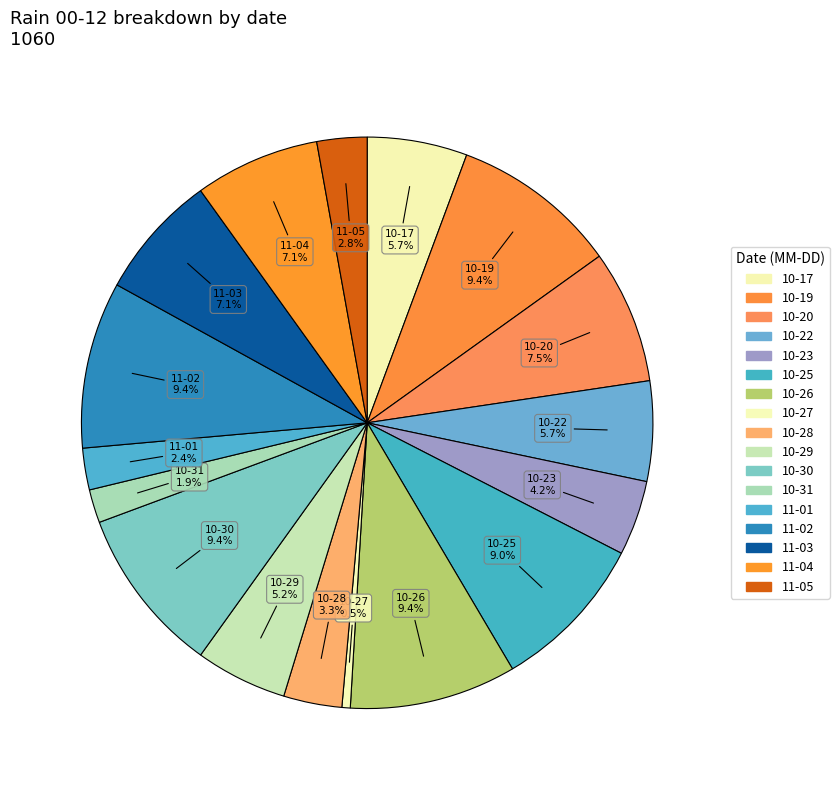

How many segments does this pie chart have?

17